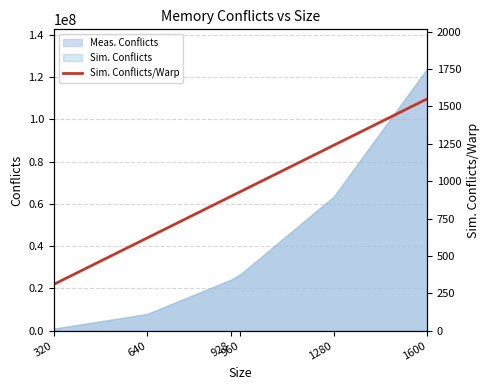

What is the value of the 1st point from the left?

310